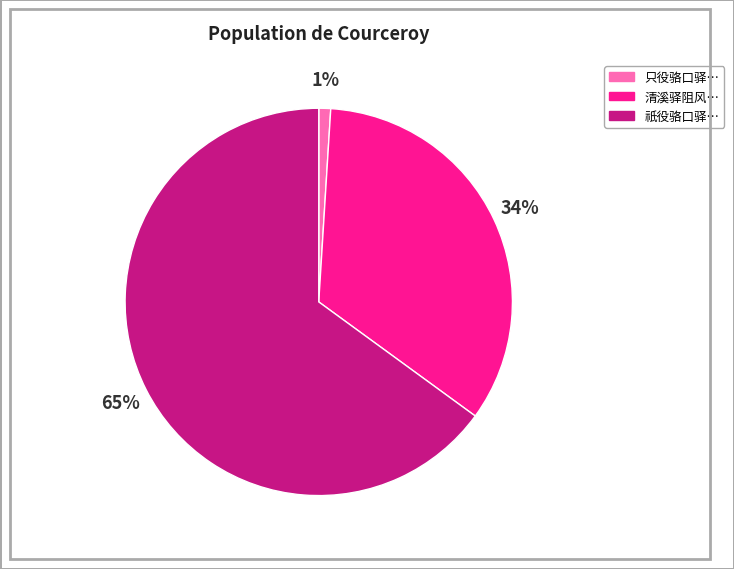

Is there a majority slice in this chart?

Yes